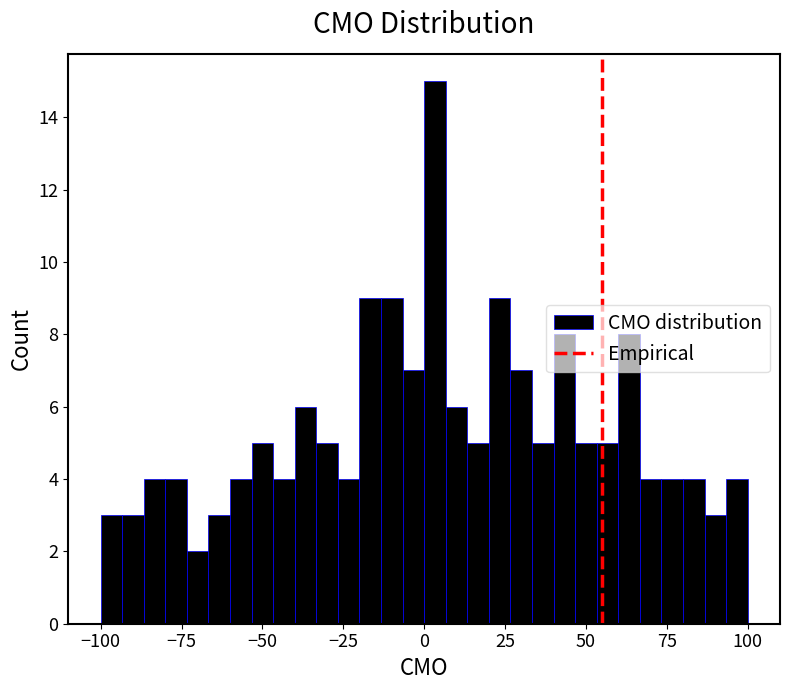

Around what value on the x-axis is the tallest bar? Give the approximate position of its centre, as read against the axis.

5